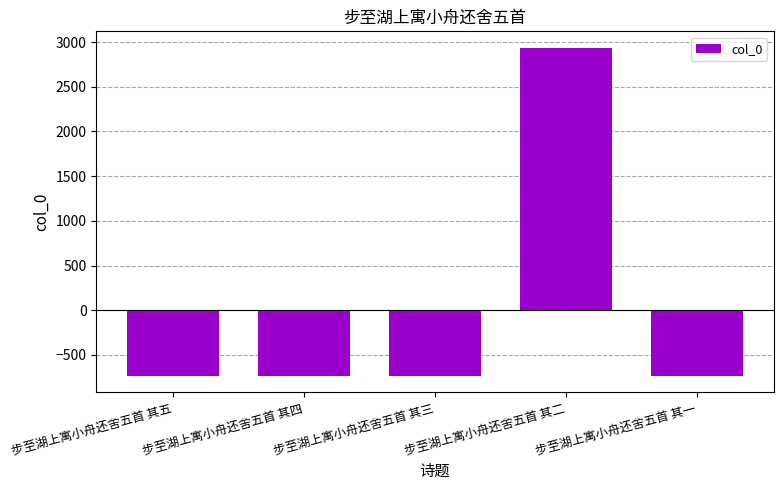

How many values are above zero?

1